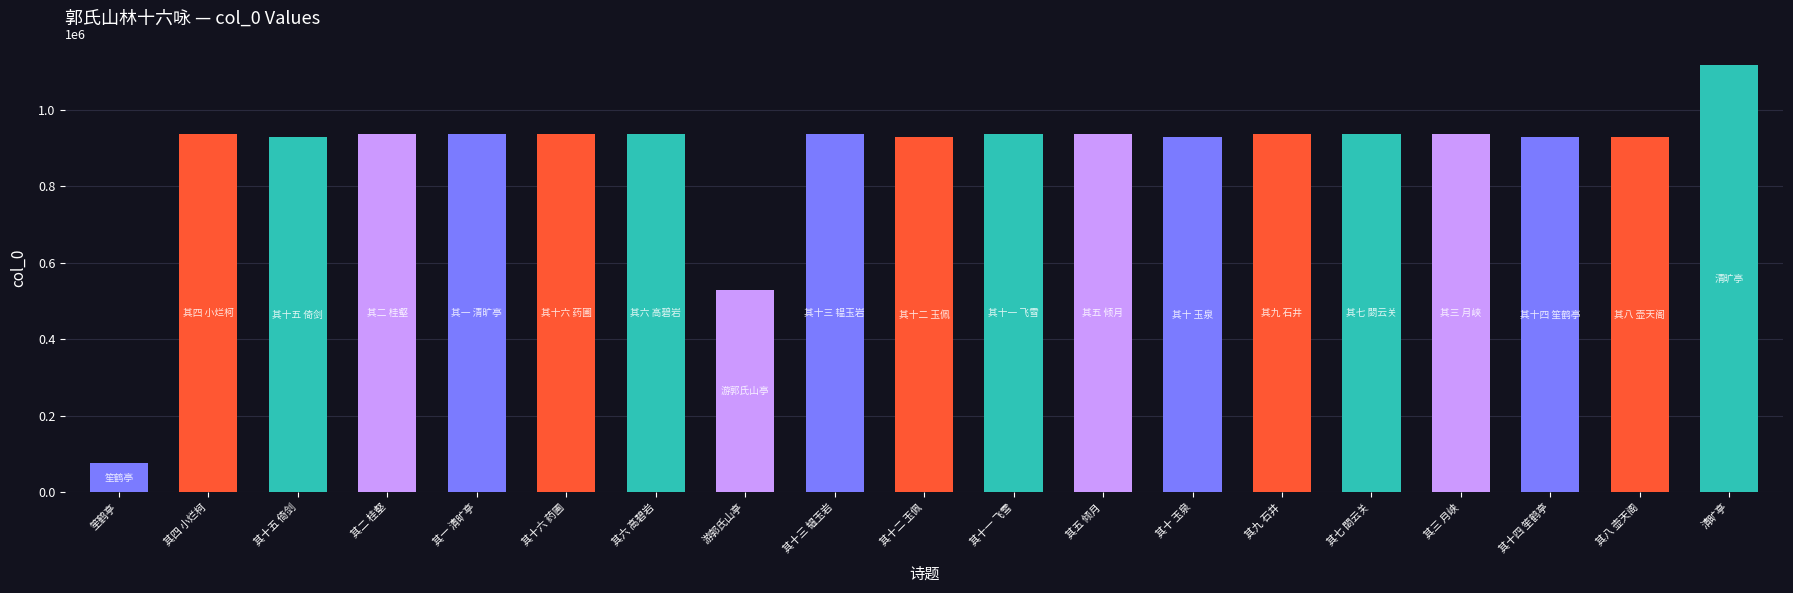

The value at 其六 高碧岩 is 936786. True or false?

True